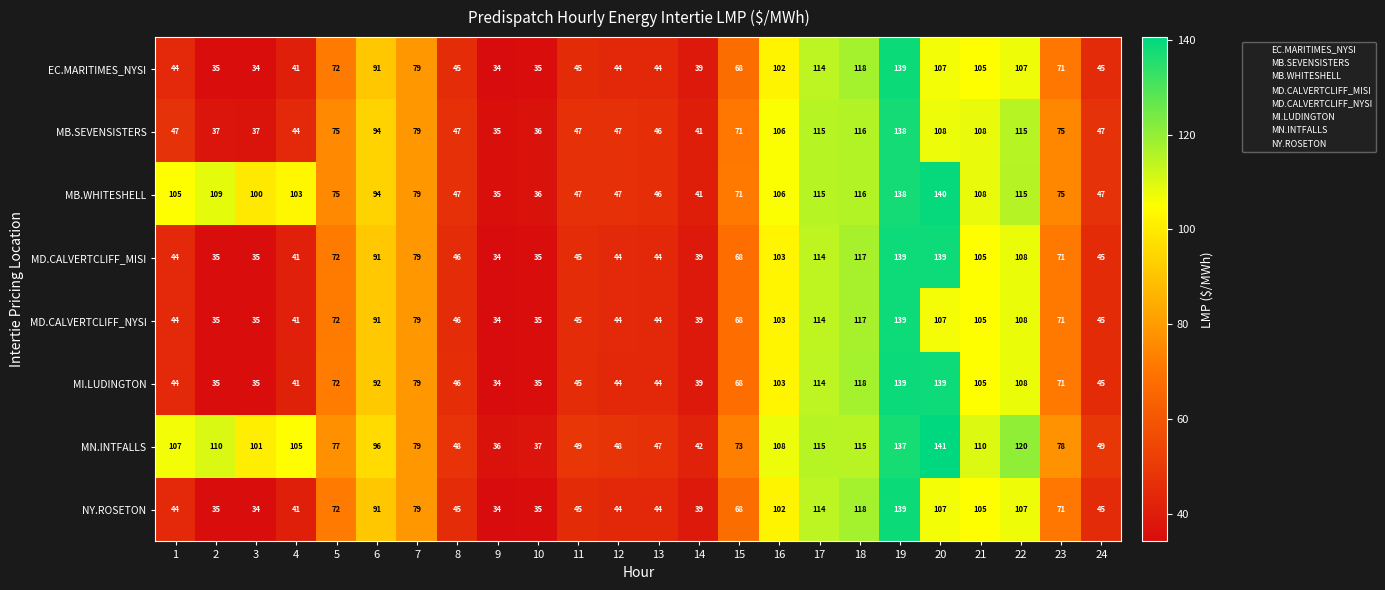

How many categories are shown in the chart?

24